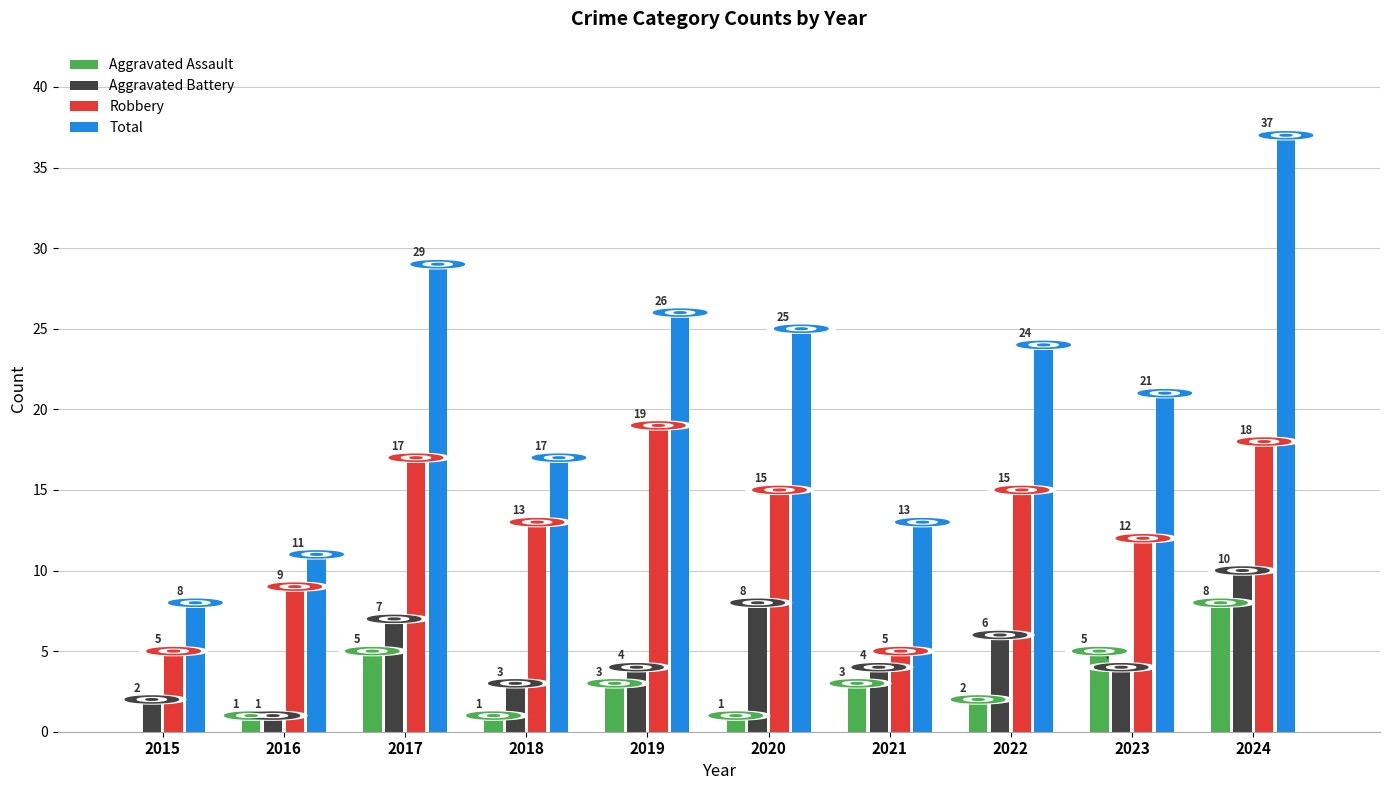

How many categories are shown in the chart?

10